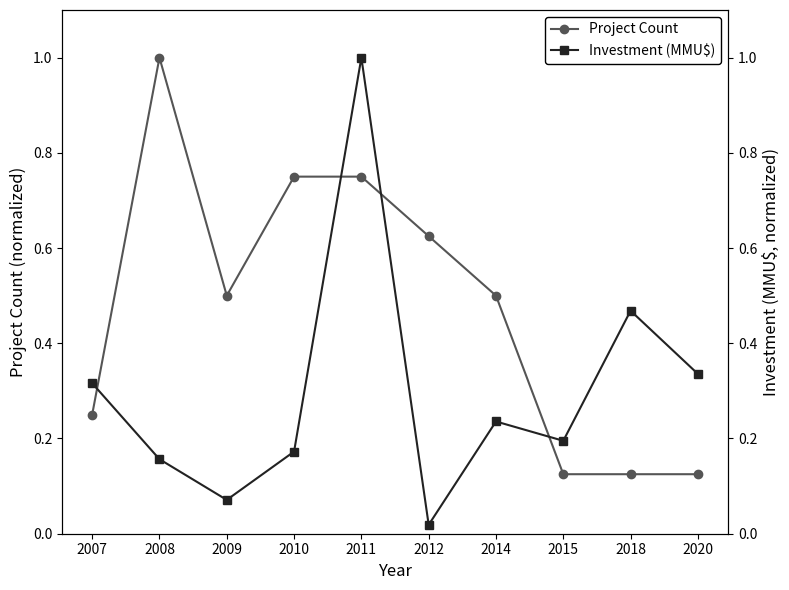

At how many categories does at least one series exceed 0?

10